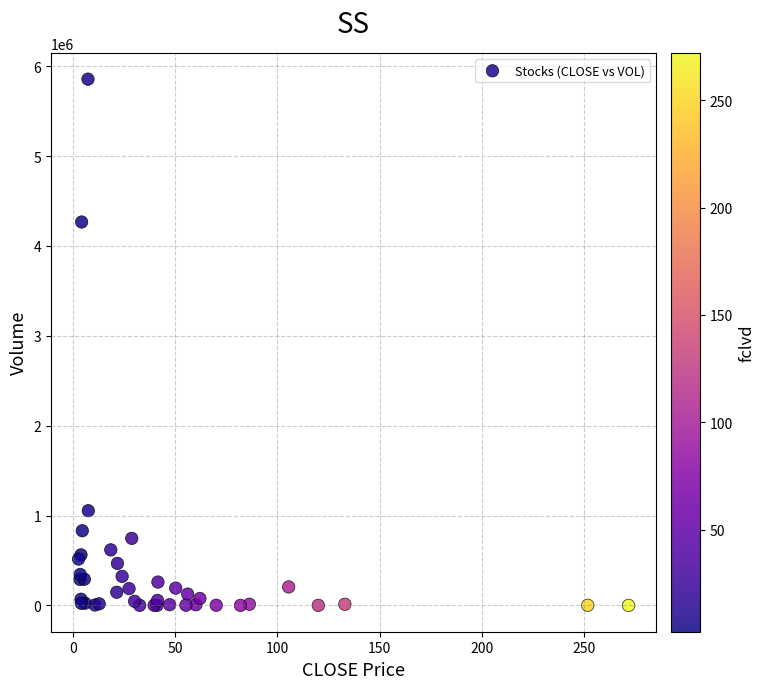

What Y value in the scatter plot is closest to 2928473?

4267000